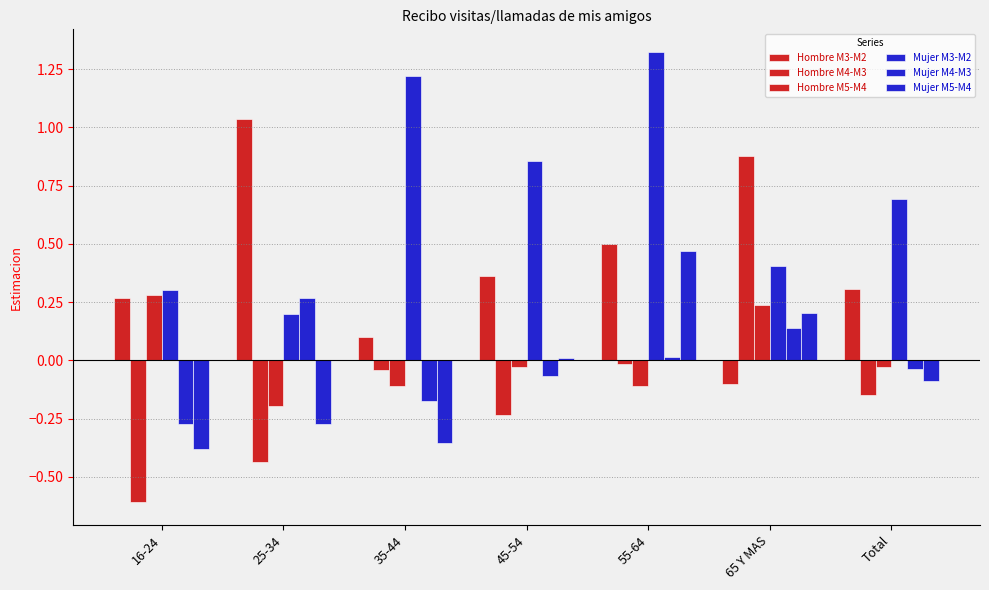

Rank the categories by Mujer M4-M3 value from highest to lowest.

25-34, 65 Y MAS, 55-64, Total, 45-54, 35-44, 16-24